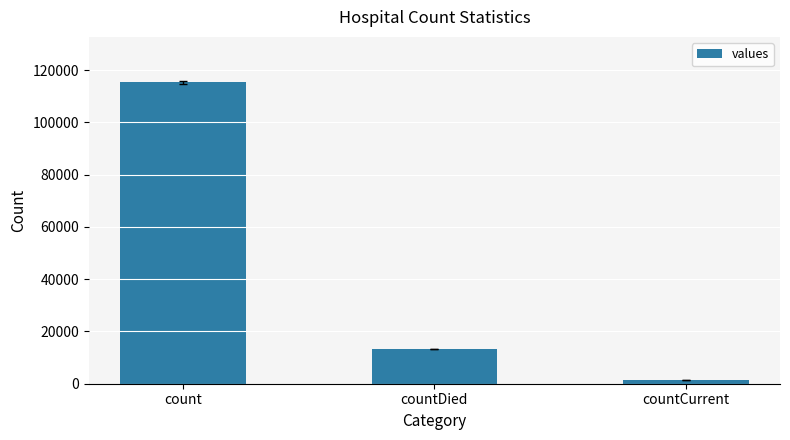

What is the label of the 3rd bar from the right?

count